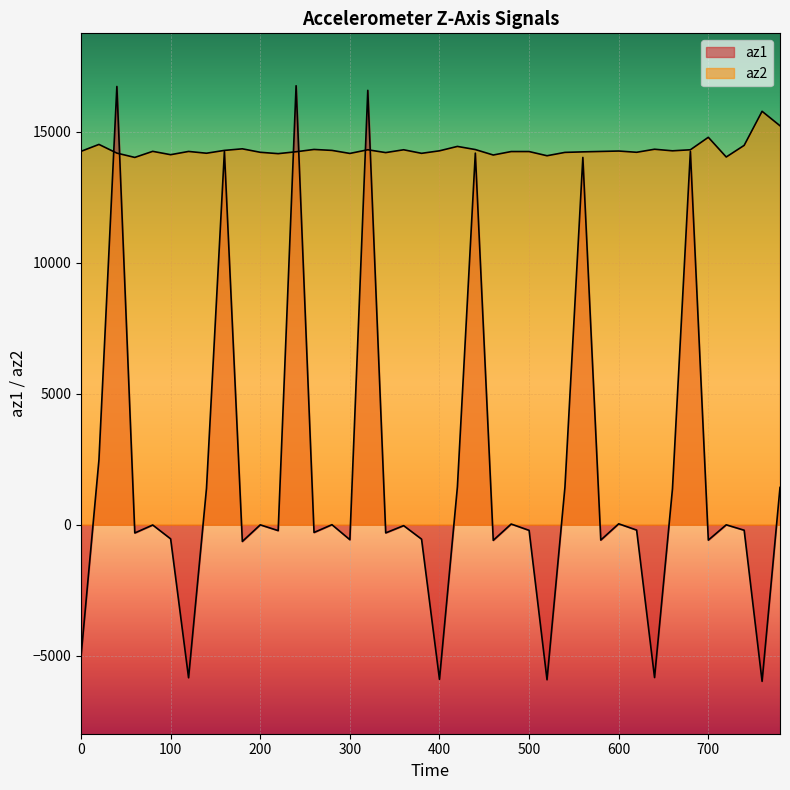

Does the chart display data point markers on the line(s)?

No